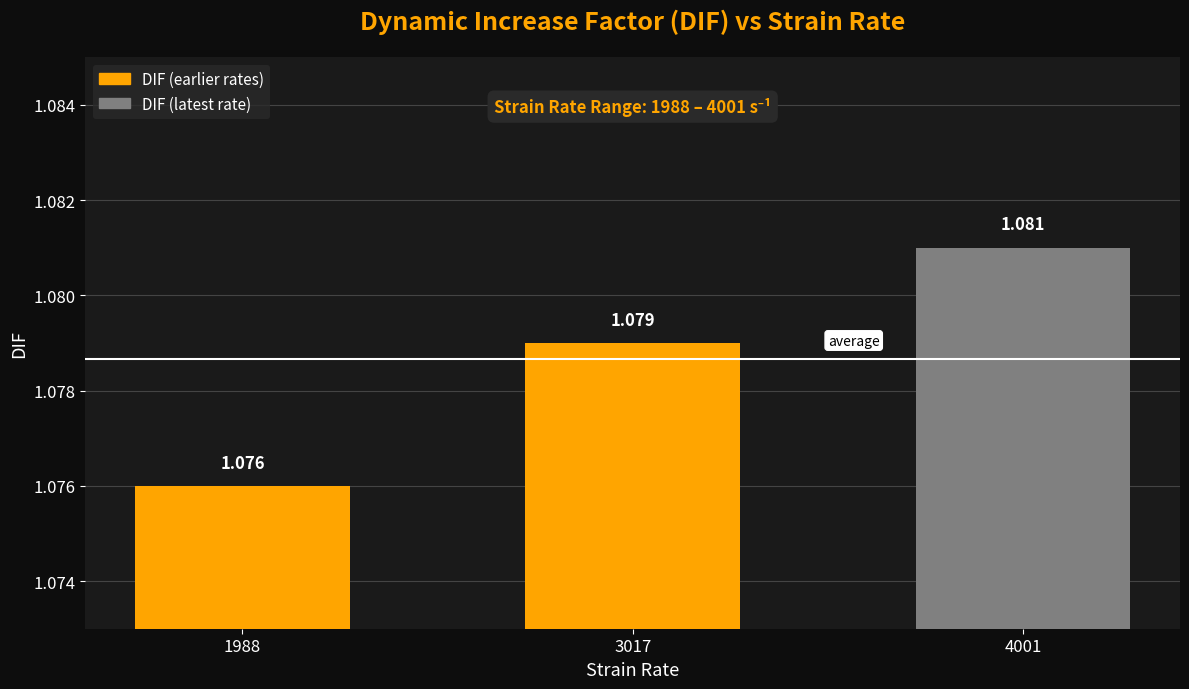

Read the value at 4001.

1.1